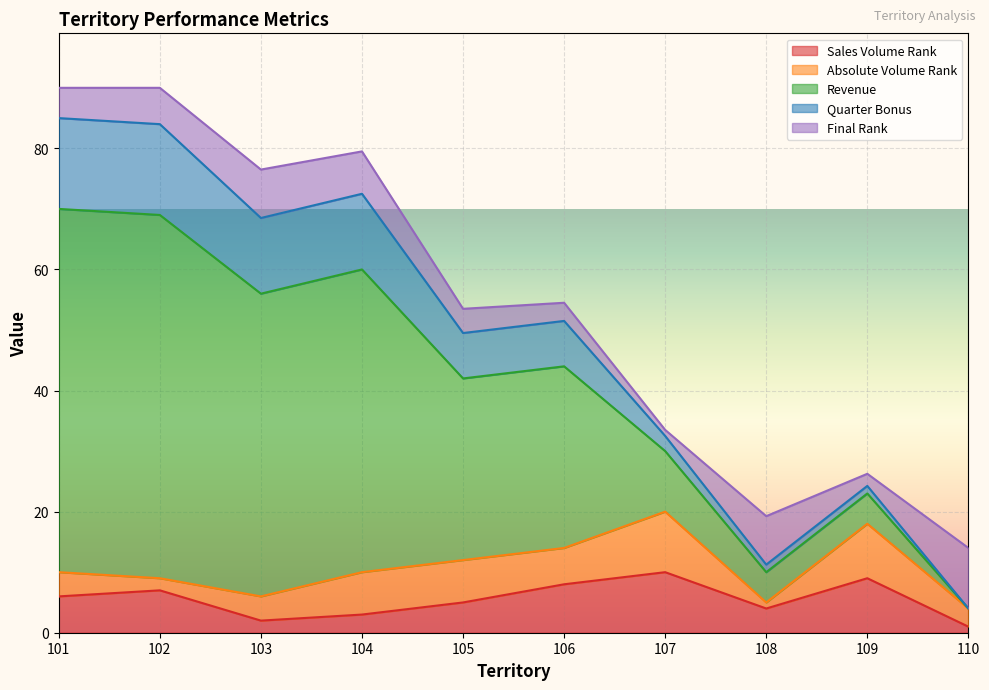

The Sales Volume Rank series shows 2.0 at 103. True or false?

True